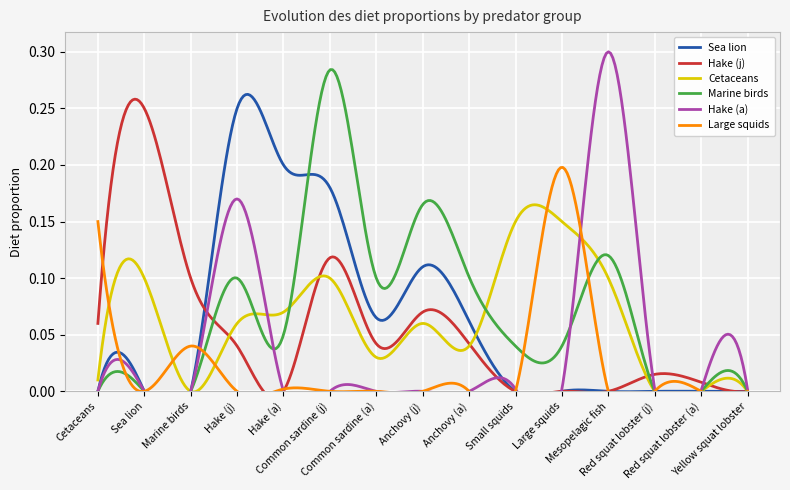

Reading right to left, extract all data points from this chart.

Sea lion: 0.0	0.0	0.0	0.0	0.0	0.0	0.1	0.1	0.1	0.2	0.2	0.2	0.0	0.0	0.0
Hake (j): 0.0	0.0	0.0	0.0	0.0	0.0	0.0	0.1	0.0	0.1	0.0	0.0	0.1	0.2	0.1
Cetaceans: 0.0	0.0	0.0	0.1	0.1	0.1	0.0	0.1	0.0	0.1	0.1	0.1	0.0	0.1	0.0
Marine birds: 0.0	0.0	0.0	0.1	0.0	0.0	0.1	0.2	0.1	0.3	0.1	0.1	0.0	0.0	0.0
Hake (a): 0.0	0.0	0.0	0.3	0.0	0.0	0.0	0.0	0.0	0.0	0.0	0.2	0.0	0.0	0.0
Large squids: 0.0	0.0	0.0	0.0	0.2	0.0	0.0	0.0	0.0	0.0	0.0	0.0	0.0	0.0	0.1